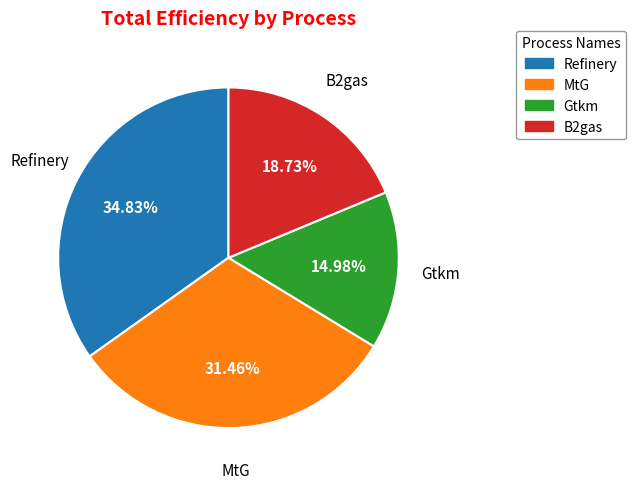

What is the smallest slice in the pie chart?

Gtkm